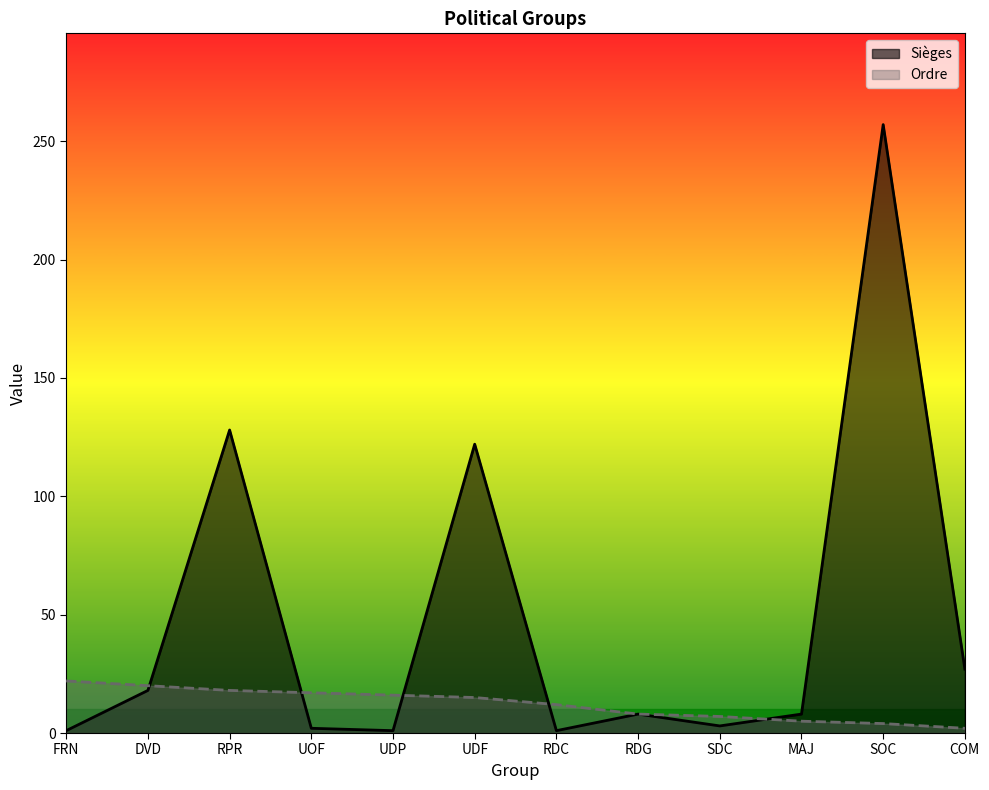

At how many categories does at least one series exceed 143?

1